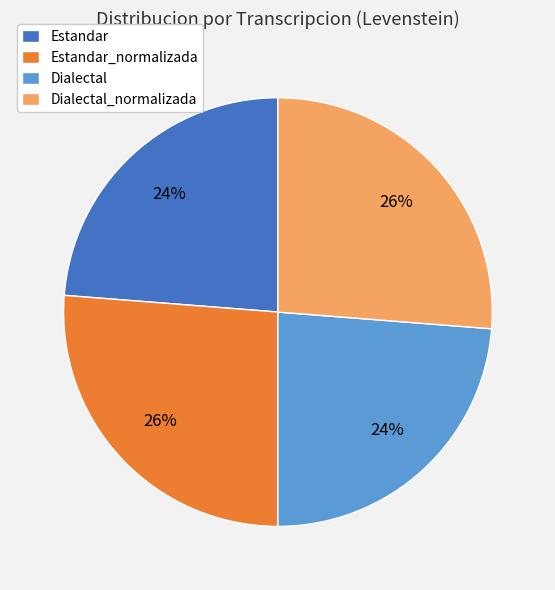

Approximately how many times larger is the value at Dialectal_normalizada compared to Dialectal?

1.1